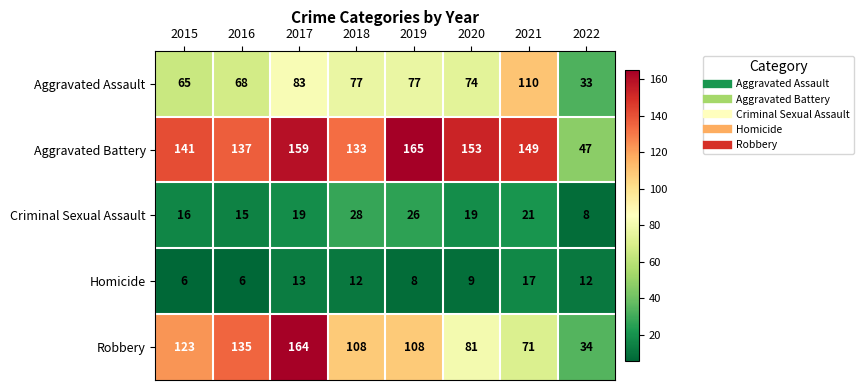

What is the minimum value shown in the chart?

6